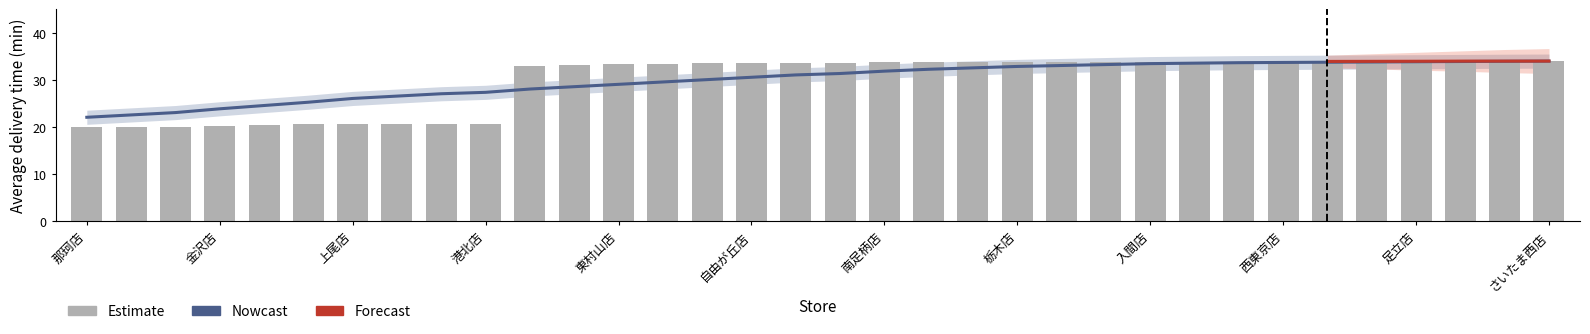

What is the change in value from 金沢店 to さいたま西店?

+13.8